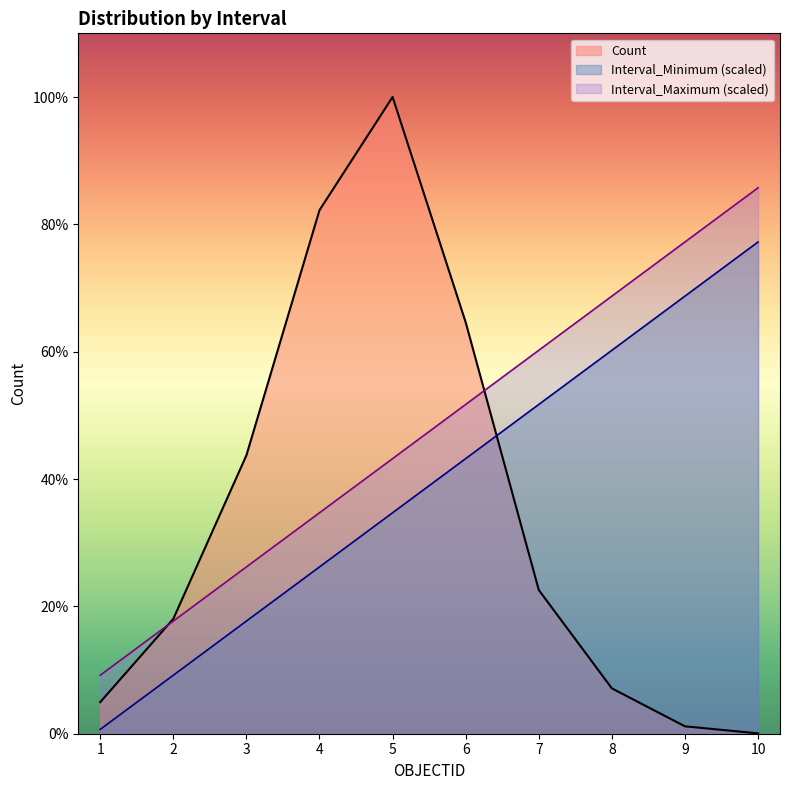

The value of Count at 6 is 1225.0. True or false?

True